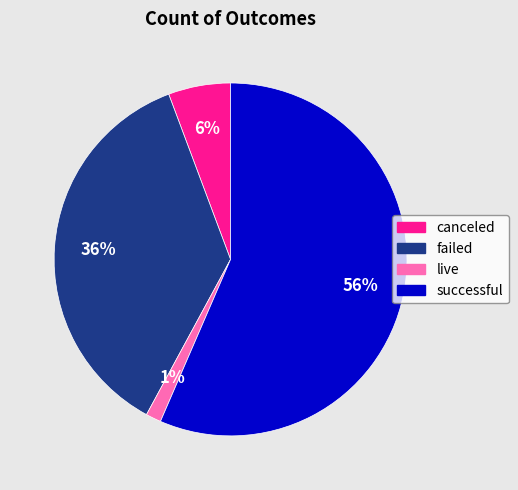

What percentage is the failed slice, to the nearest percent?

36%